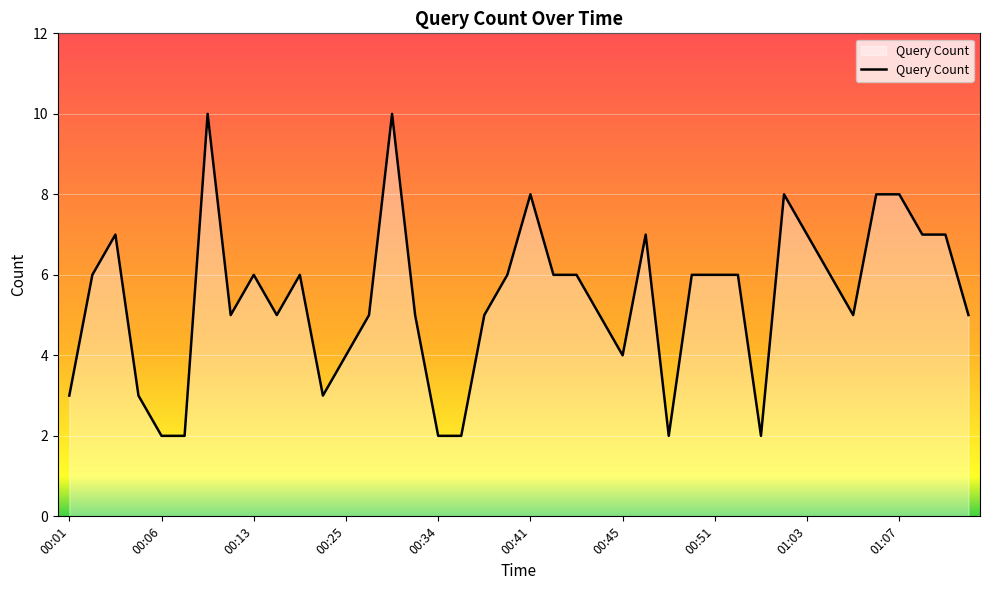

What is the maximum value shown in the chart?

10